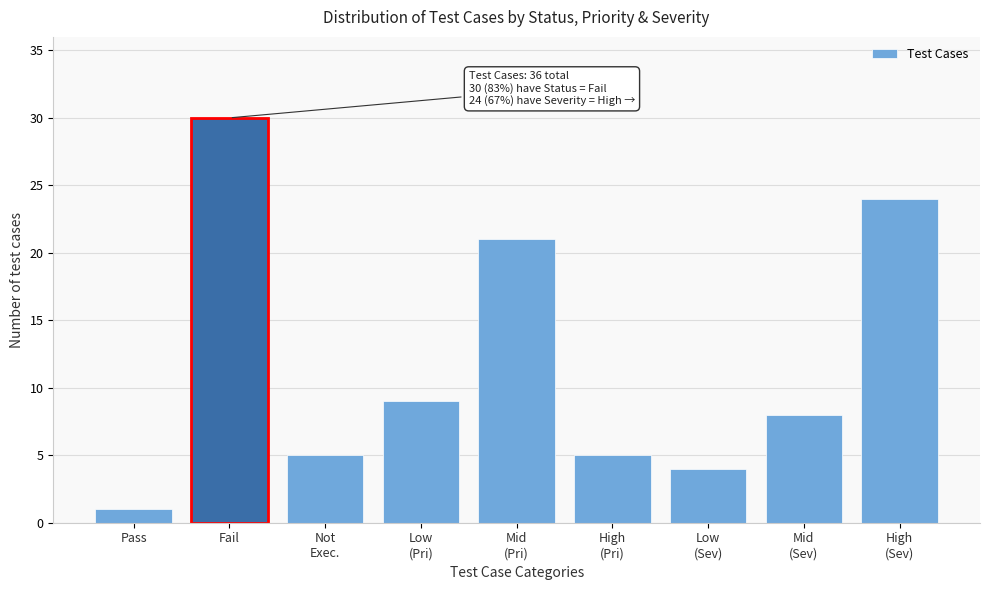

Reading left to right, transcribe all the data shown in this chart.

1	30	5	9	21	5	4	8	24